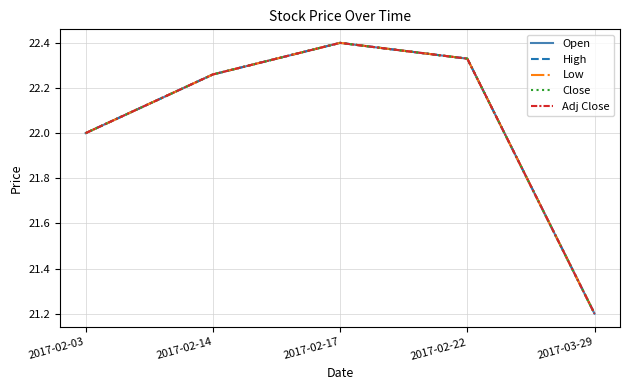

At which category does High reach its first local peak?

2017-02-17